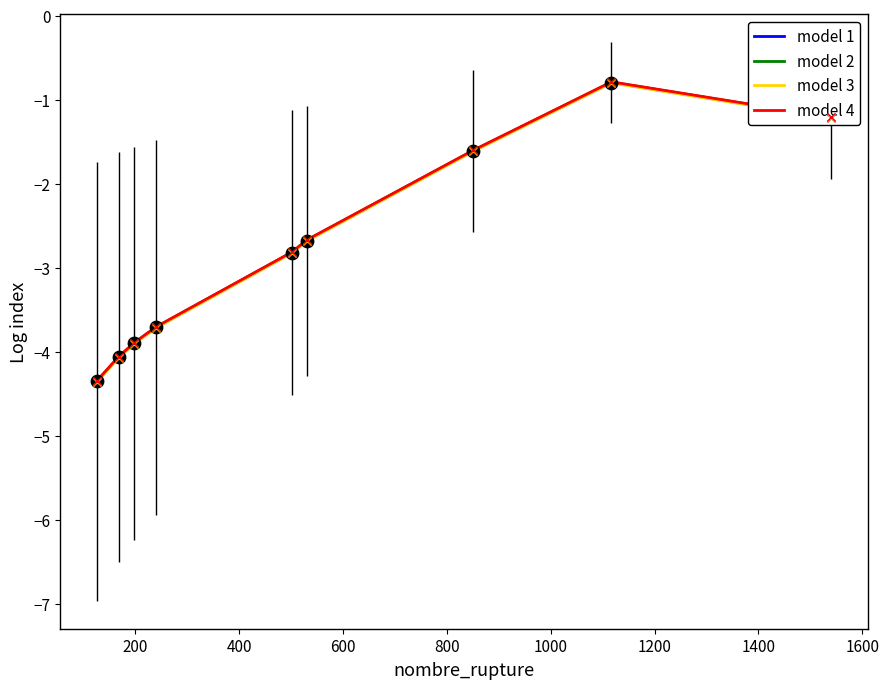

What is the highest value of the model 2 series?

-0.8